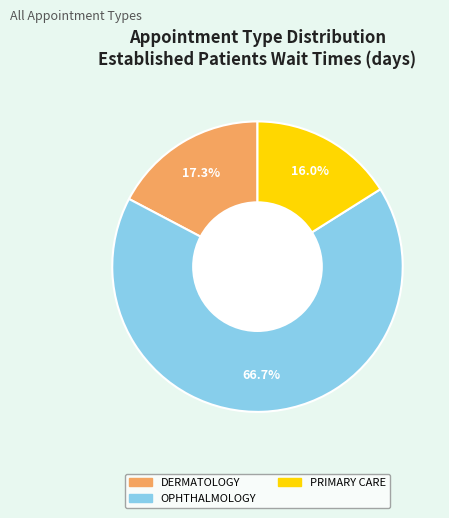

Which slice is the smallest?

PRIMARY CARE